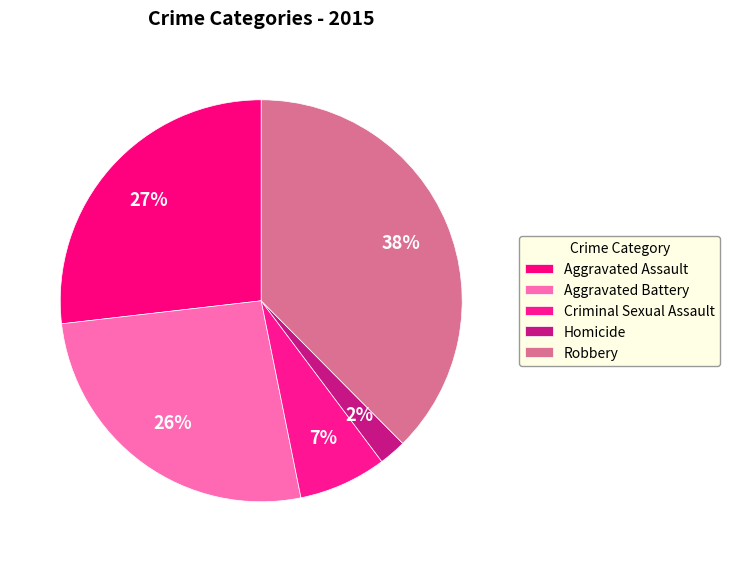

Does Criminal Sexual Assault represent more than half of the total?

No